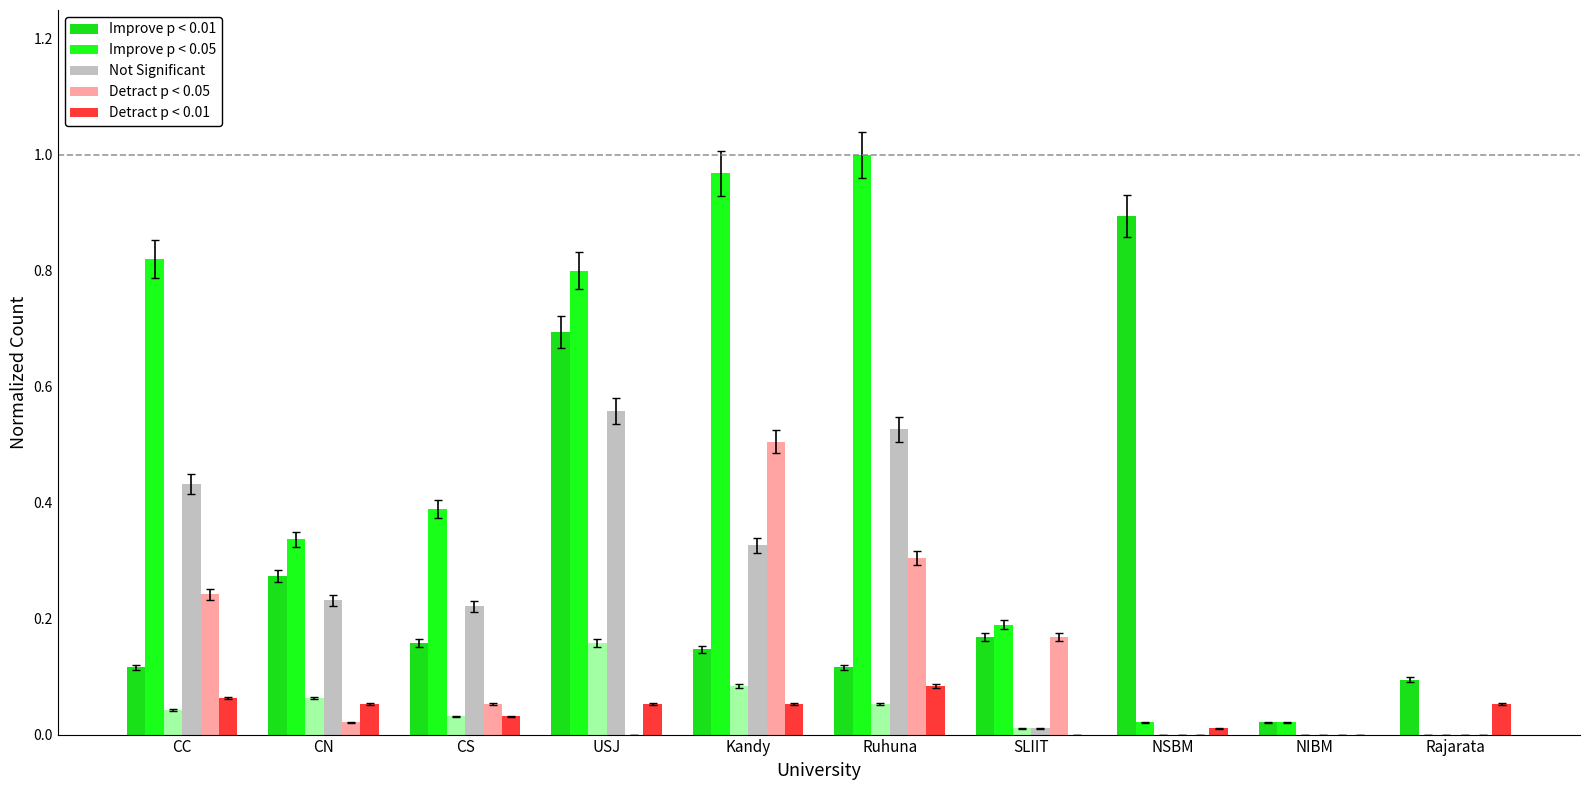

At which category does the chart reach its minimum across all series?

Rajarata